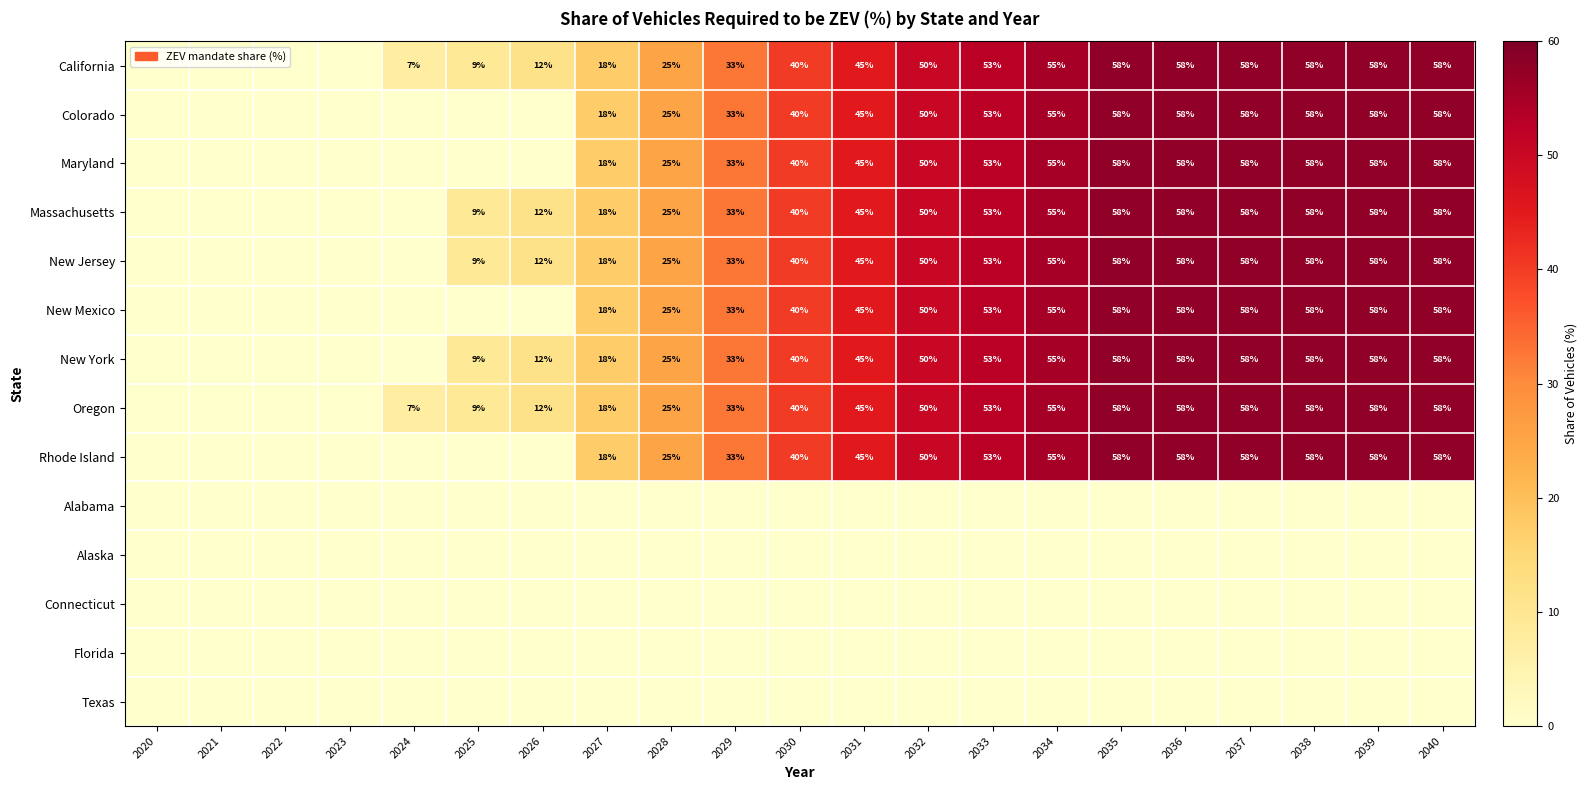

Is it true that New Jersey equals 16 at 2036?

False